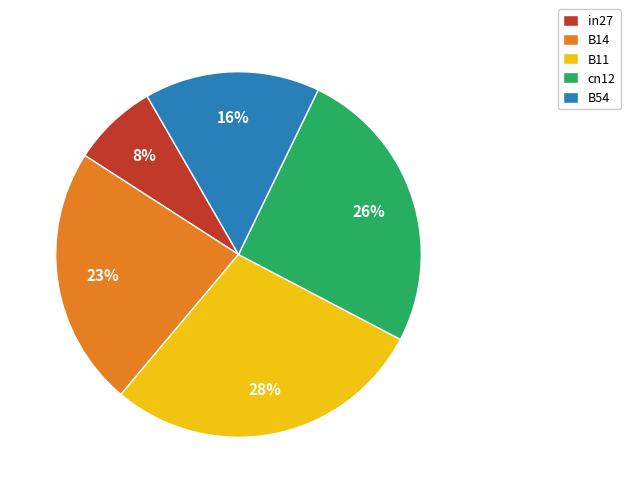

Which slice is the smallest?

in27